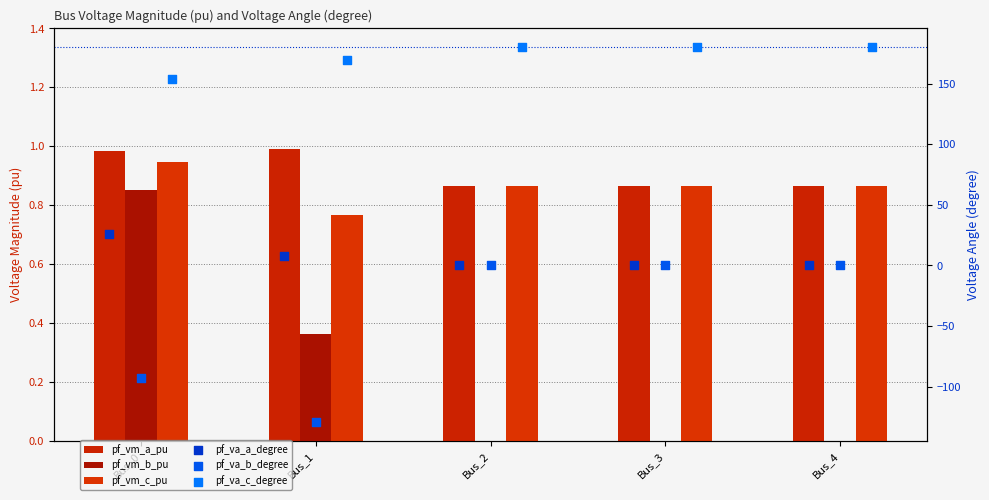

Is the value of pf_va_b_degree at Bus_1 greater than the value of pf_va_c_degree at Bus_1?

No